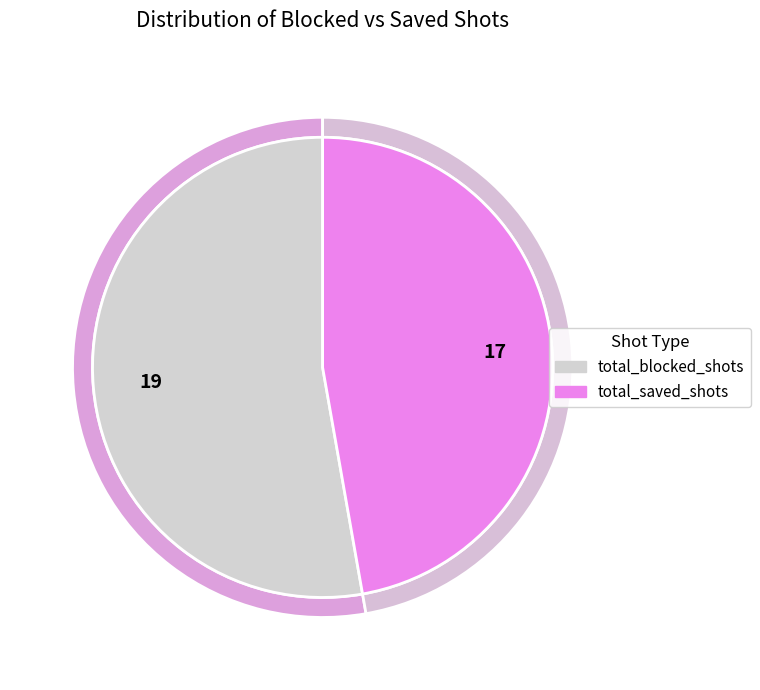

To the nearest percent, what portion does total_saved_shots represent?

47%